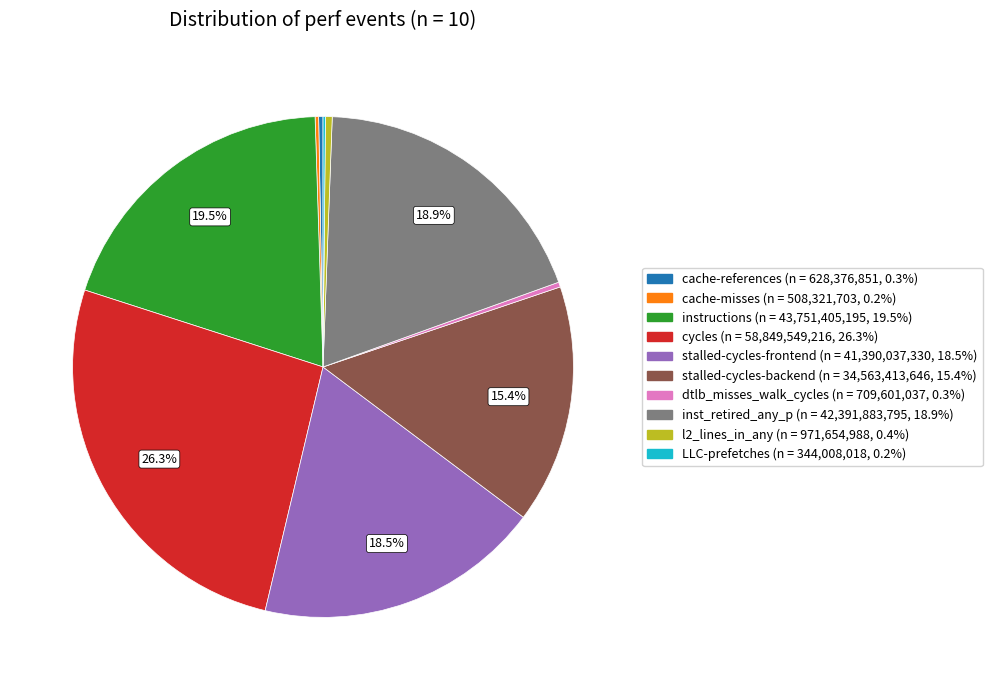

Is dtlb_misses_walk_cycles the majority of the pie?

No